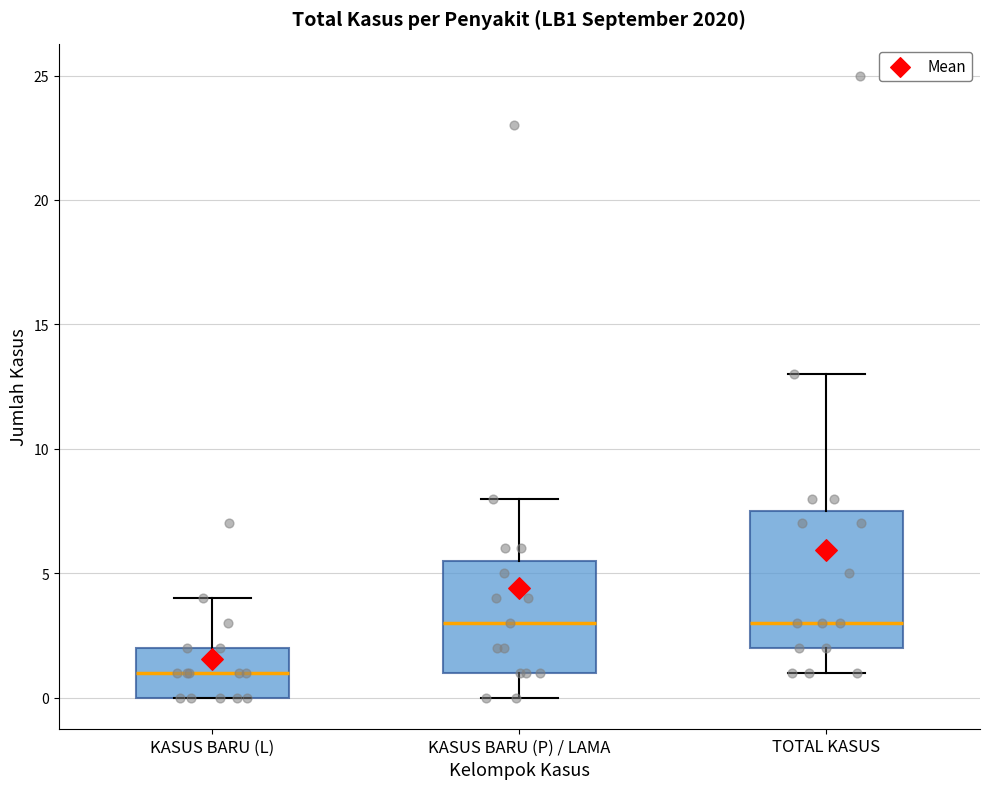

Reading left to right, transcribe this box plot: for each box, give where its median line is, the range the box spans, and where its two whiskers end, as read against the y-axis. The values are not printed on the chart, so give them approximately, as read against the axis.

KASUS BARU (L): median 1.0, box 0.0 to 2.0, whiskers 0.0 to 4.0
KASUS BARU (P) / LAMA: median 3.0, box 1.0 to 5.5, whiskers 0.0 to 8.0
TOTAL KASUS: median 3.0, box 2.0 to 7.5, whiskers 1.0 to 13.0